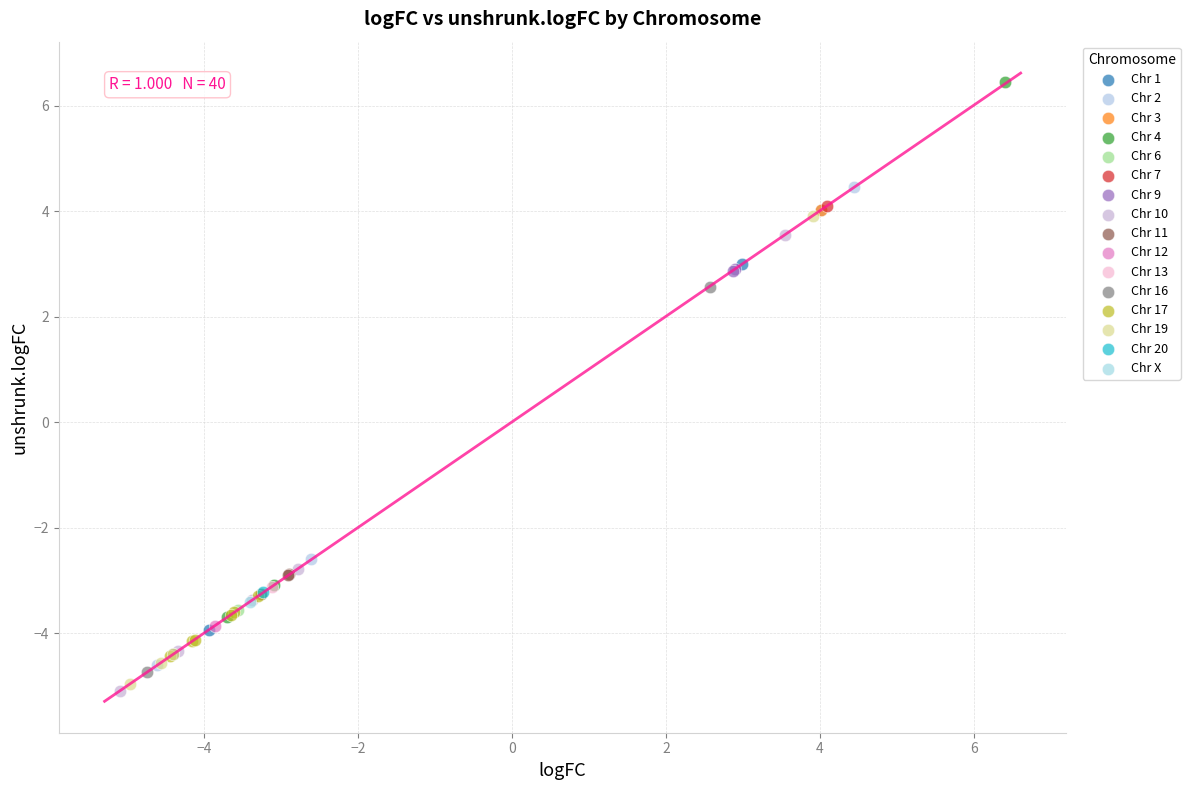

What are all the series names shown in the legend?

Chr 1, Chr 2, Chr 3, Chr 4, Chr 6, Chr 7, Chr 9, Chr 10, Chr 11, Chr 12, Chr 13, Chr 16, Chr 17, Chr 19, Chr 20, Chr X